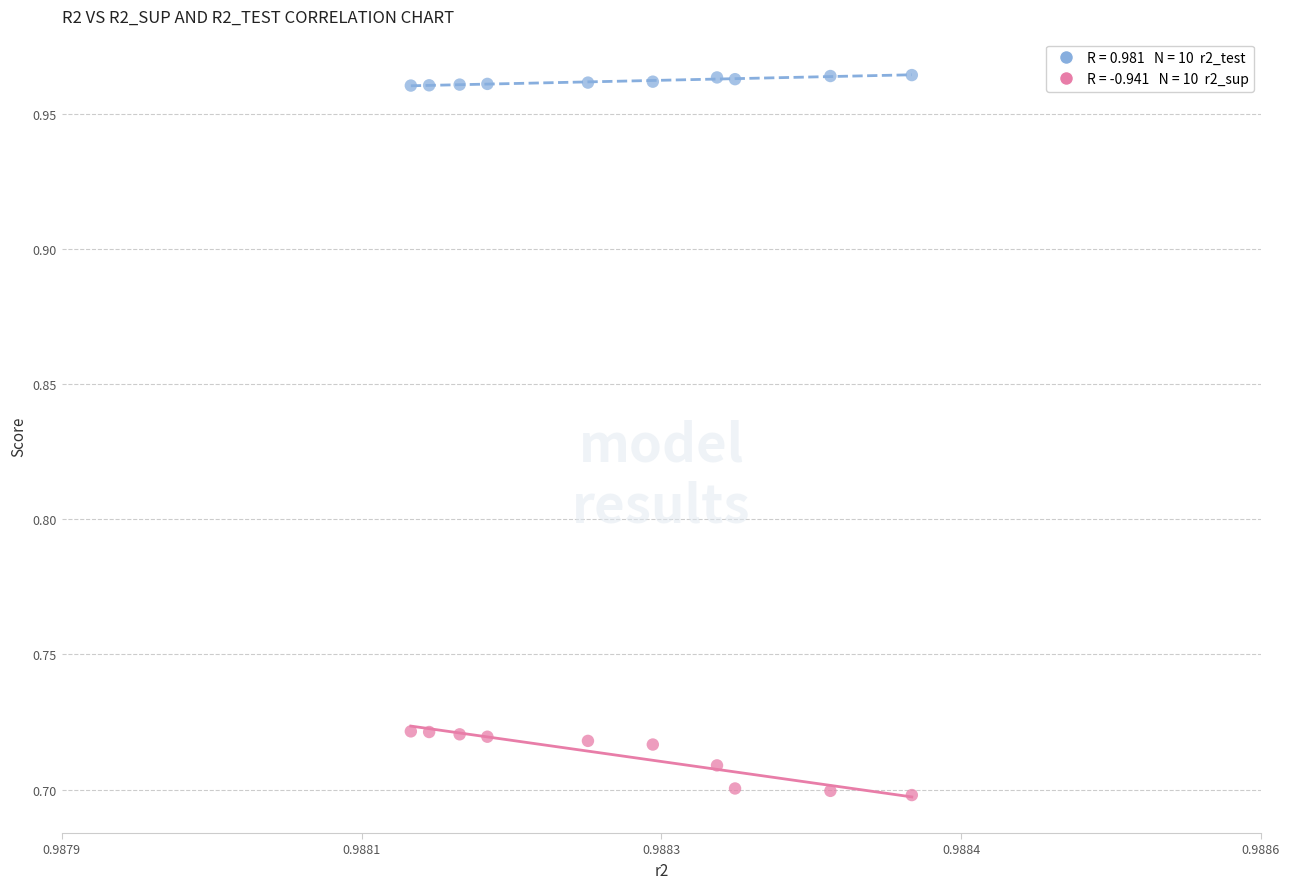

Across all data points, what is the range of Y values (max minus min)?

0.3